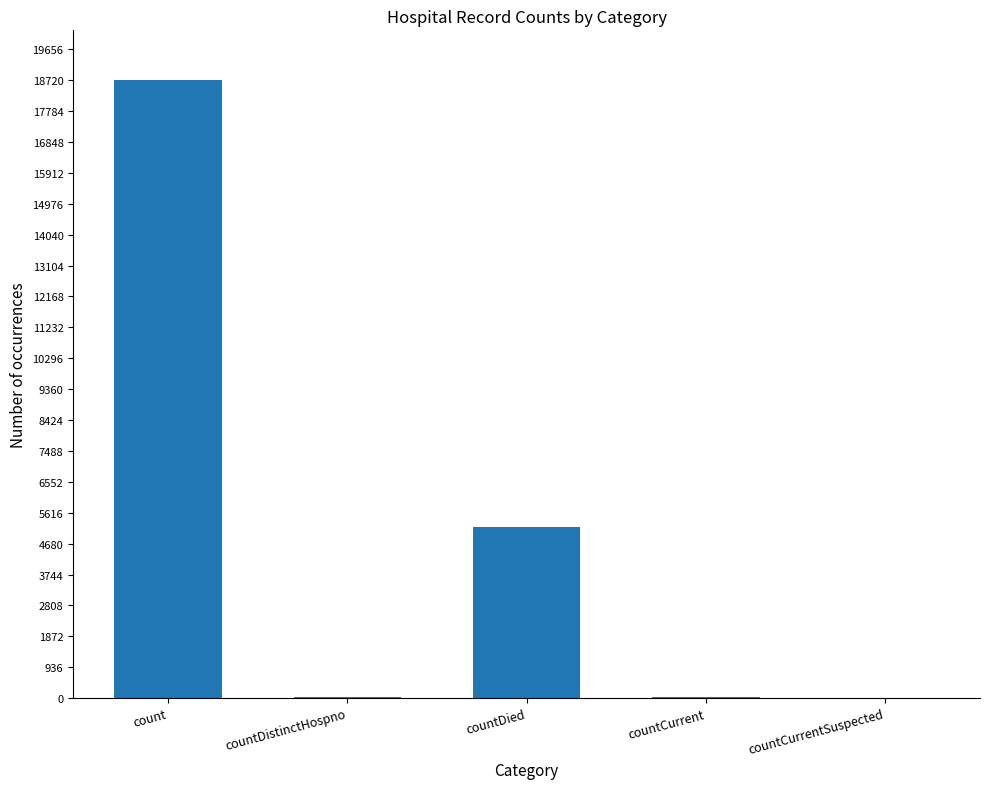

What is the change in value from count to countDied?

-13539